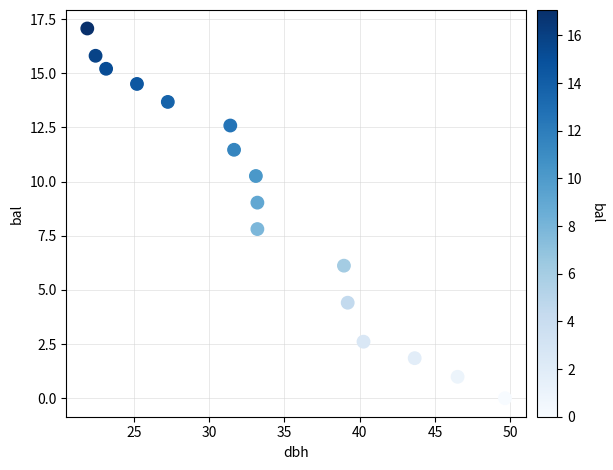

What is the range of Y values (max minus min)?

17.1